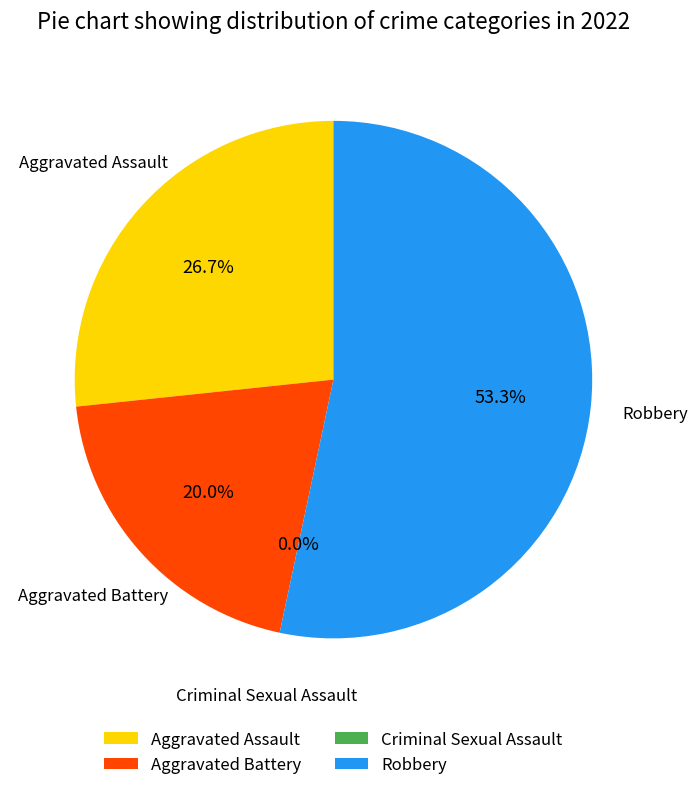

How many segments does this pie chart have?

4